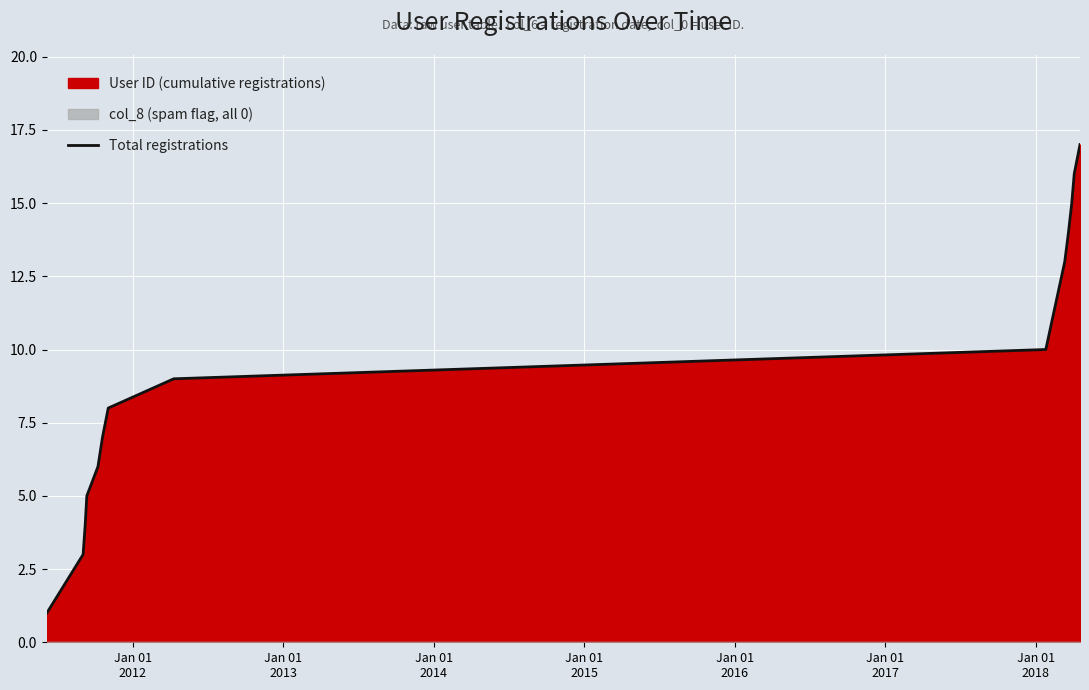

What is the sum of all values?

128